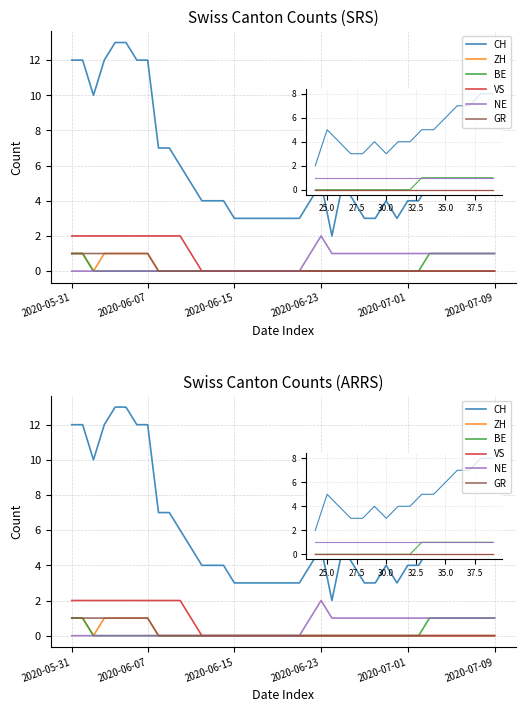

Is it true that NE equals -1 at 2020-07-09?

False